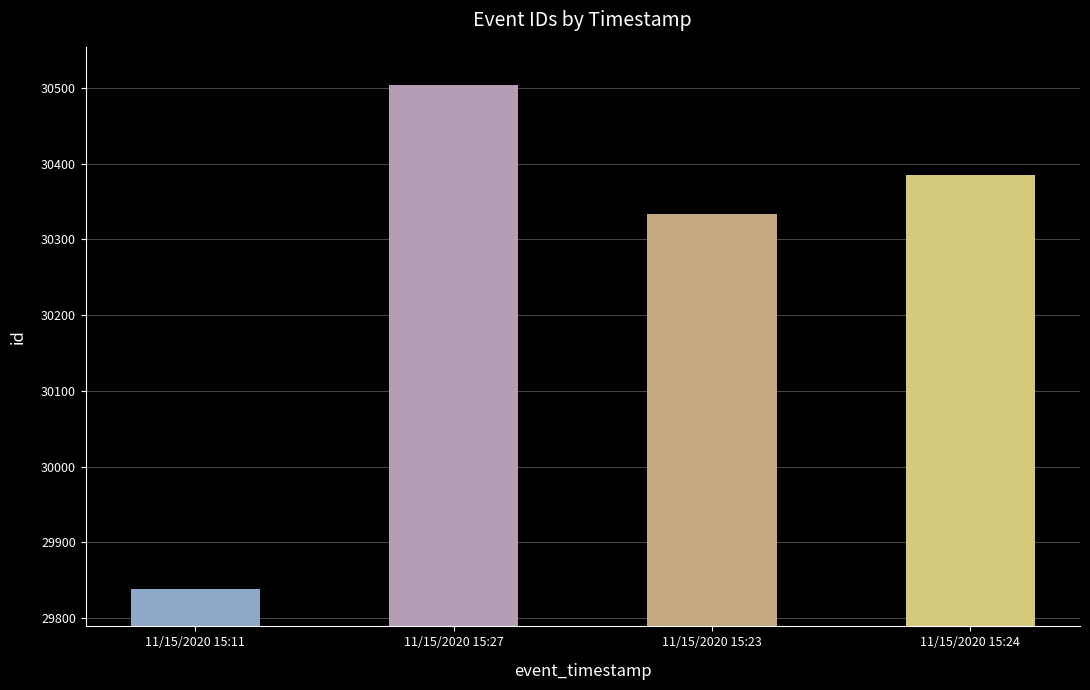

Where is the data nearest to the value 30171?

11/15/2020 15:23